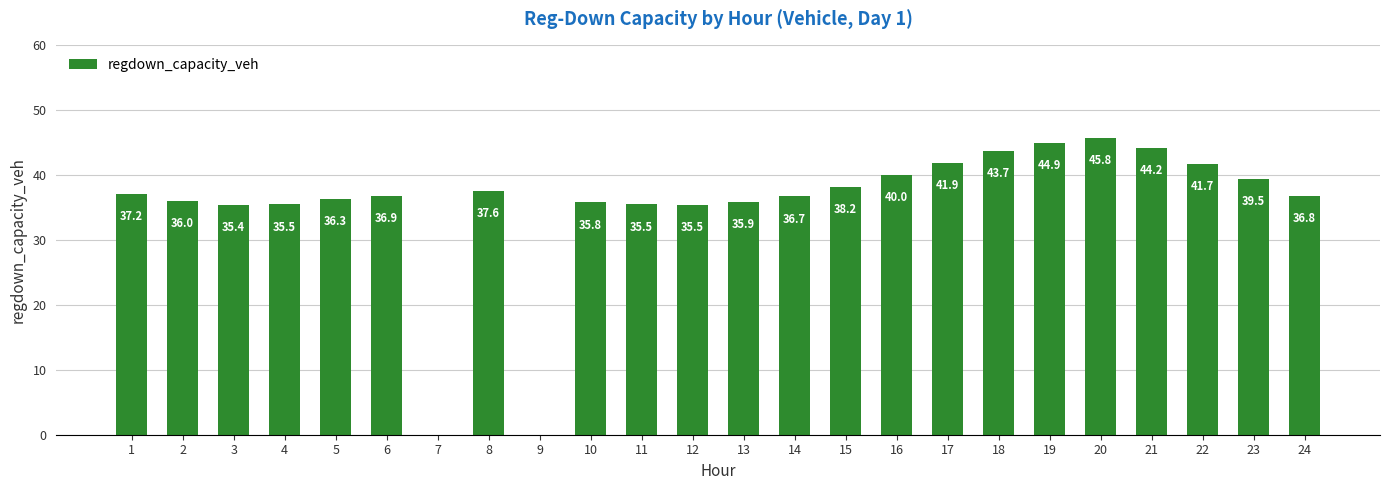

Reading right to left, transcribe all the data shown in this chart.

24=36.8	23=39.5	22=41.7	21=44.2	20=45.8	19=44.9	18=43.7	17=41.9	16=40.0	15=38.2	14=36.7	13=35.9	12=35.5	11=35.5	10=35.8	9=0.0	8=37.6	7=0.0	6=36.9	5=36.3	4=35.5	3=35.4	2=36.0	1=37.2